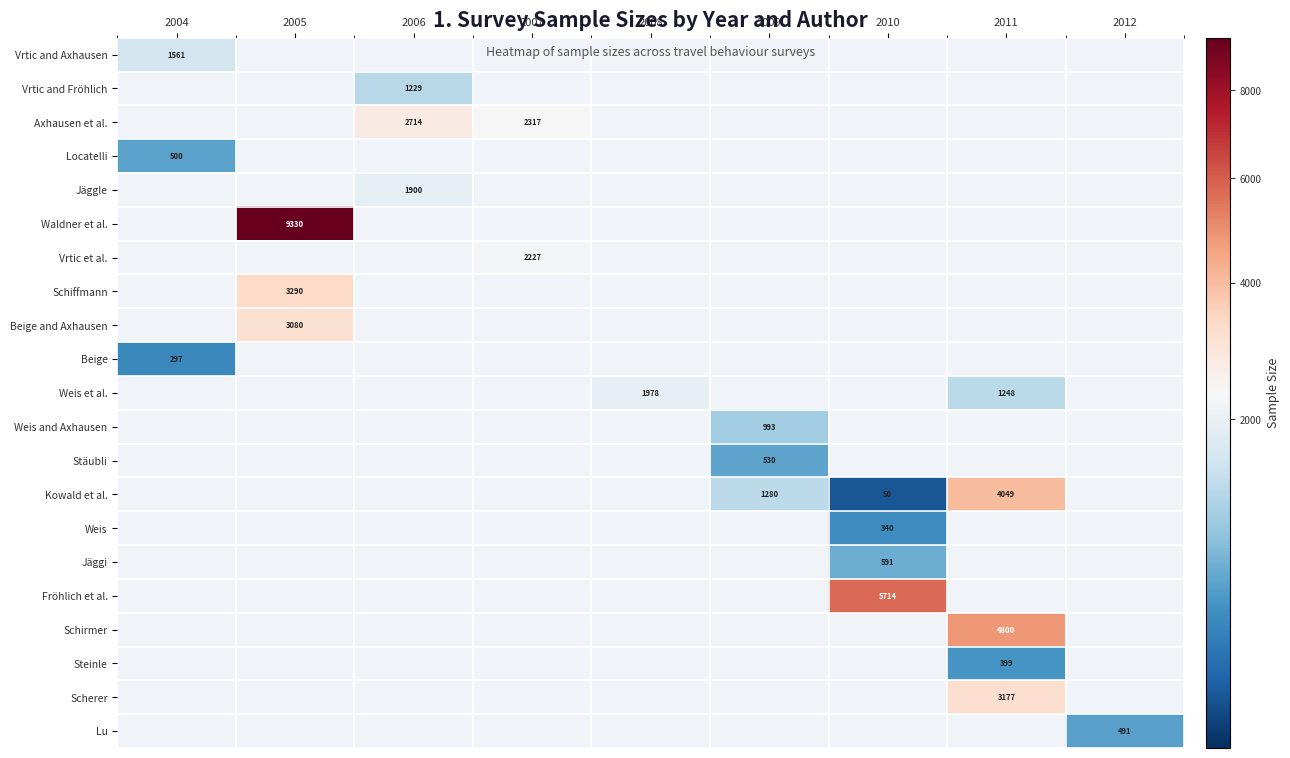

The Weis et al. series shows 768 at 2008. True or false?

False